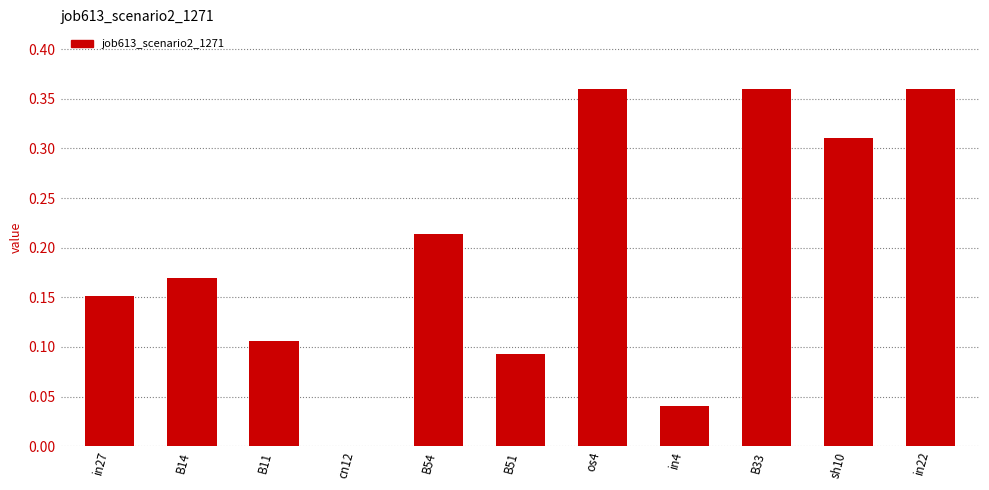

What is the sum of all values?

2.2